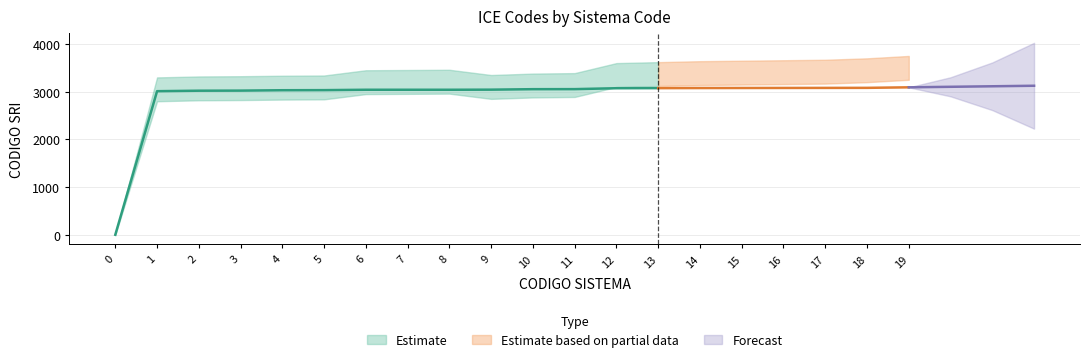

Between 13 and 17, which is larger?

17